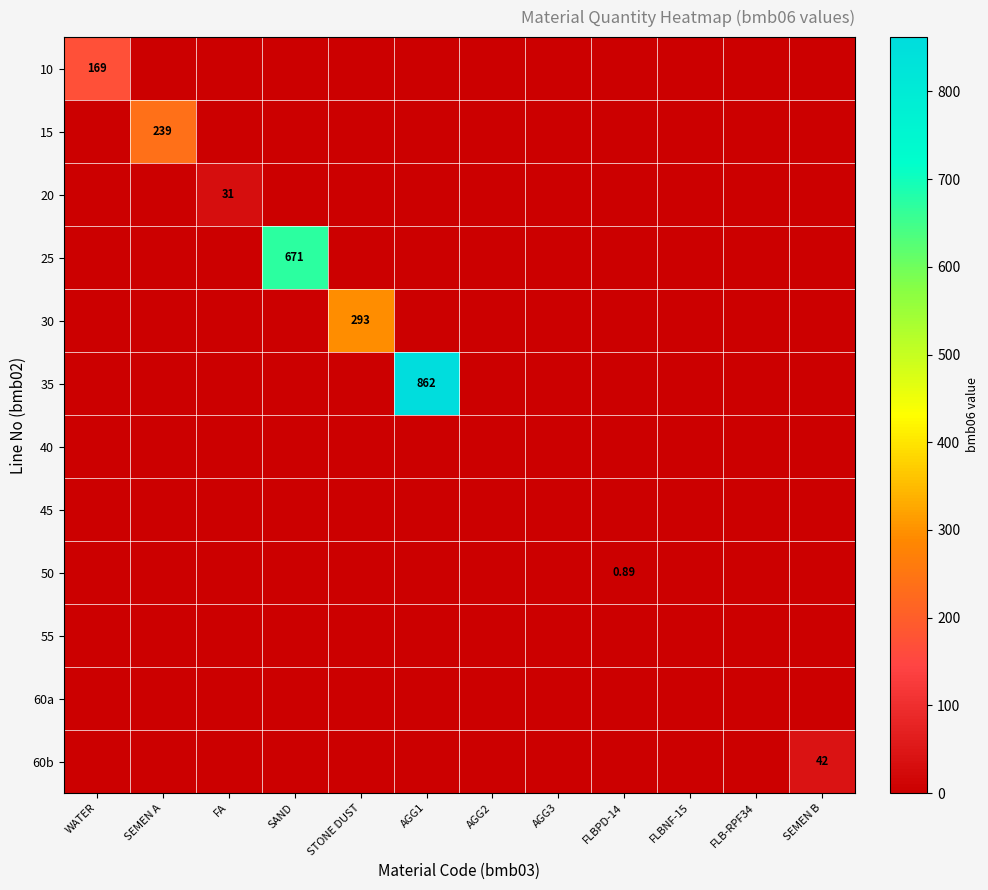

The value of 25 at SEMEN A is 221.8. True or false?

False